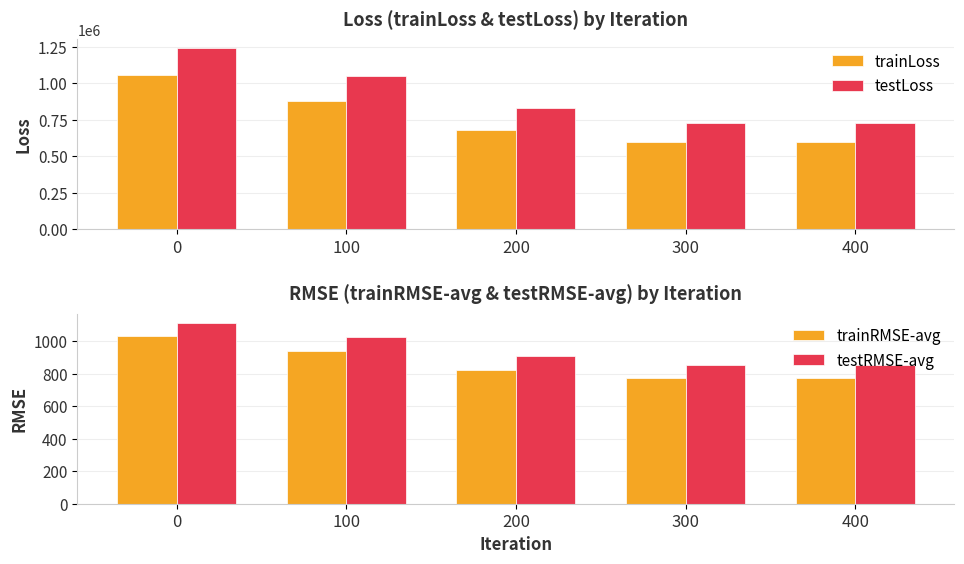

Rank the series at 0 from highest to lowest value.

testLoss, trainLoss, testRMSE-avg, trainRMSE-avg